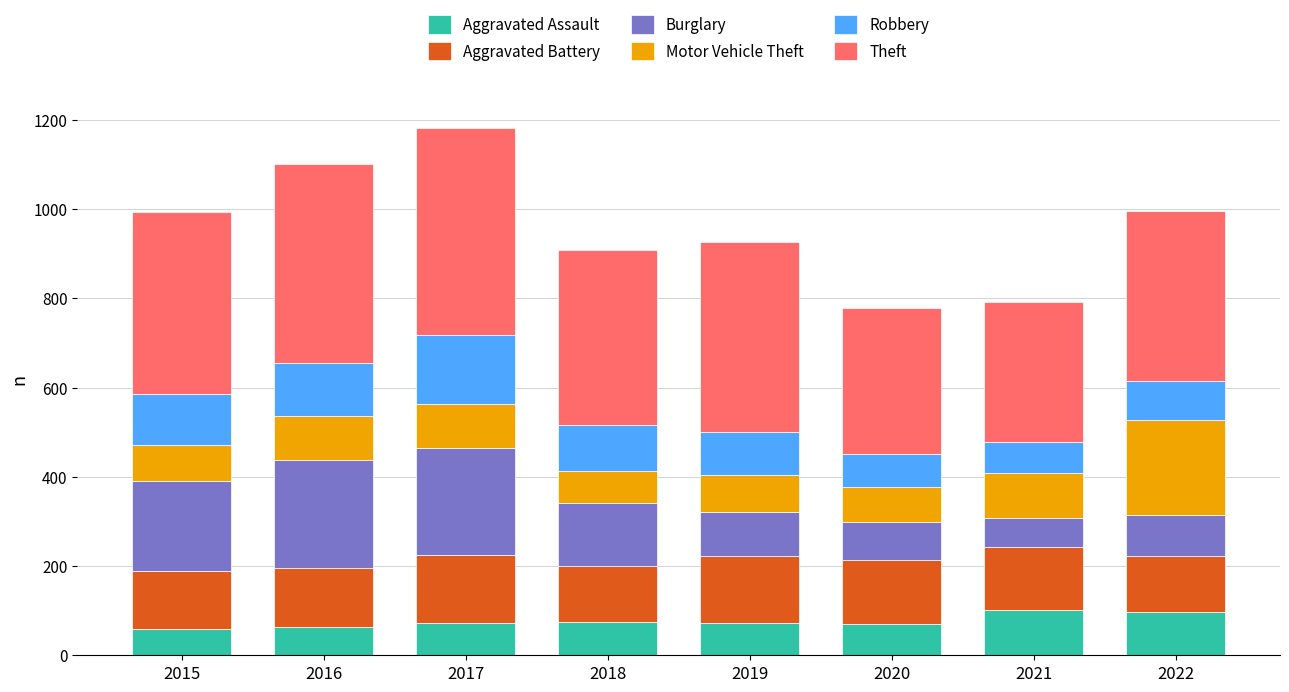

How many bars are there in total?

8